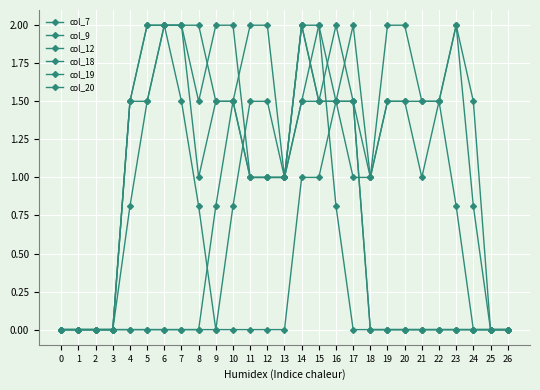

Reading left to right, what are all the values shown in this chart?

col_7: 0=0.0	1=0.0	2=0.0	3=0.0	4=0.0	5=0.0	6=0.0	7=0.0	8=0.0	9=0.8	10=1.5	11=2.0	12=2.0	13=1.0	14=2.0	15=2.0	16=0.8	17=0.0	18=0.0	19=0.0	20=0.0	21=0.0	22=0.0	23=0.0	24=0.0	25=0.0	26=0.0
col_9: 0=0.0	1=0.0	2=0.0	3=0.0	4=0.0	5=0.0	6=0.0	7=0.0	8=0.0	9=0.0	10=0.8	11=1.5	12=1.5	13=1.0	14=2.0	15=1.5	16=2.0	17=1.5	18=0.0	19=0.0	20=0.0	21=0.0	22=0.0	23=0.0	24=0.0	25=0.0	26=0.0
col_12: 0=0.0	1=0.0	2=0.0	3=0.0	4=1.5	5=2.0	6=2.0	7=1.5	8=0.8	9=0.0	10=0.0	11=0.0	12=0.0	13=0.0	14=1.0	15=1.0	16=1.5	17=1.5	18=0.0	19=0.0	20=0.0	21=0.0	22=0.0	23=0.0	24=0.0	25=0.0	26=0.0
col_18: 0=0.0	1=0.0	2=0.0	3=0.0	4=1.5	5=1.5	6=2.0	7=2.0	8=2.0	9=1.5	10=1.5	11=1.0	12=1.0	13=1.0	14=2.0	15=1.5	16=1.5	17=2.0	18=1.0	19=1.5	20=1.5	21=1.0	22=1.5	23=0.8	24=0.0	25=0.0	26=0.0
col_19: 0=0.0	1=0.0	2=0.0	3=0.0	4=1.5	5=2.0	6=2.0	7=2.0	8=1.5	9=2.0	10=2.0	11=1.0	12=1.0	13=1.0	14=1.5	15=1.5	16=1.5	17=1.5	18=1.0	19=2.0	20=2.0	21=1.5	22=1.5	23=2.0	24=0.8	25=0.0	26=0.0
col_20: 0=0.0	1=0.0	2=0.0	3=0.0	4=0.8	5=1.5	6=2.0	7=2.0	8=1.0	9=1.5	10=1.5	11=1.0	12=1.0	13=1.0	14=1.5	15=2.0	16=1.5	17=1.0	18=1.0	19=1.5	20=1.5	21=1.5	22=1.5	23=2.0	24=1.5	25=0.0	26=0.0